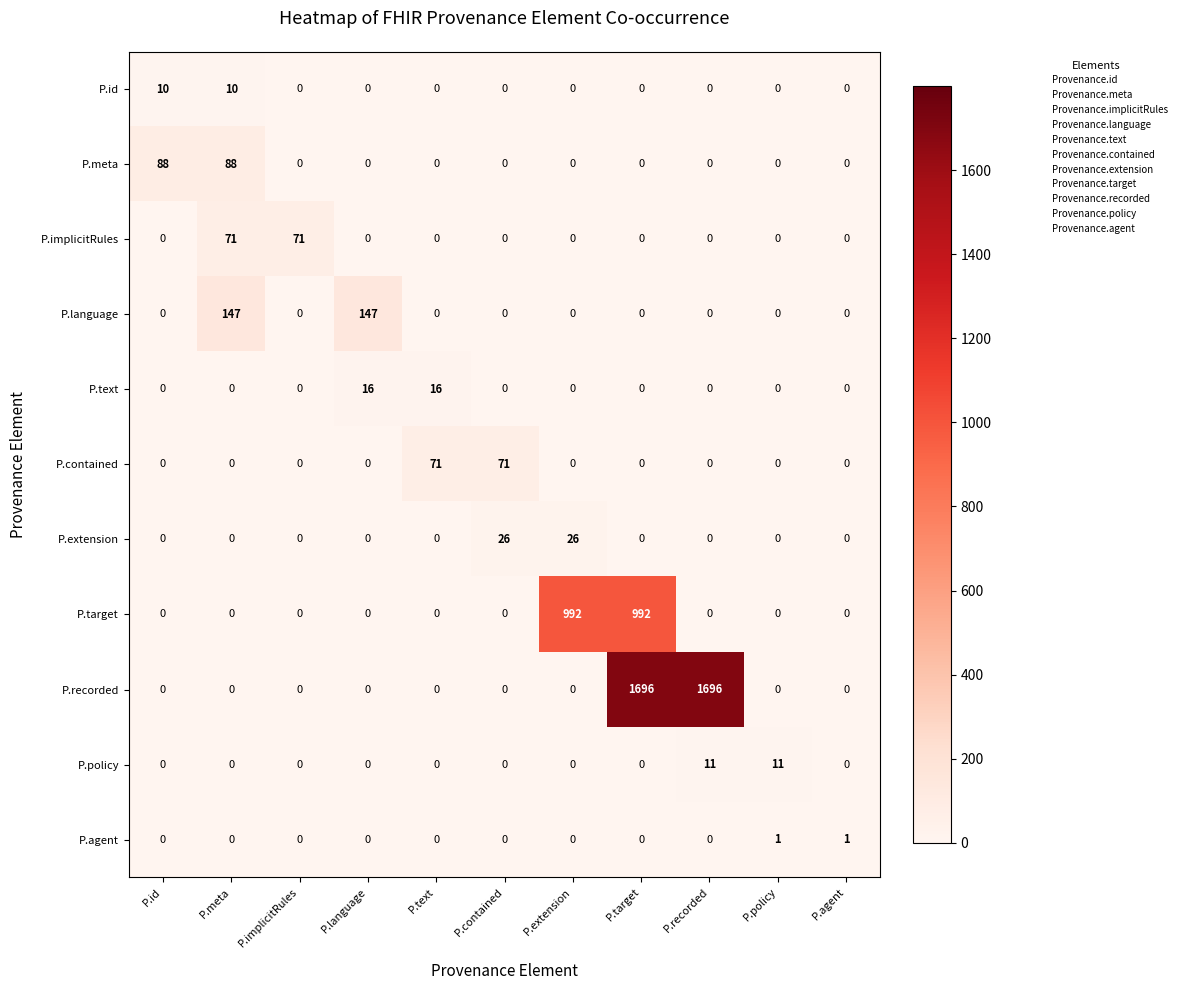

At how many categories does at least one series exceed 987?

3